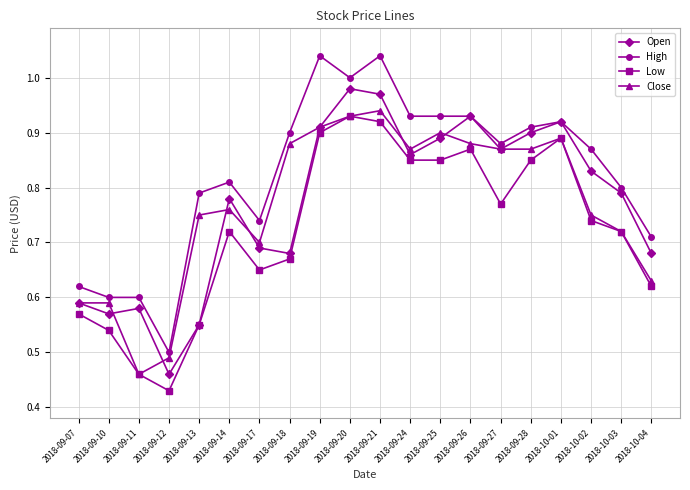

Between 2018-09-19 and 2018-09-24, which series saw the biggest shift?

High